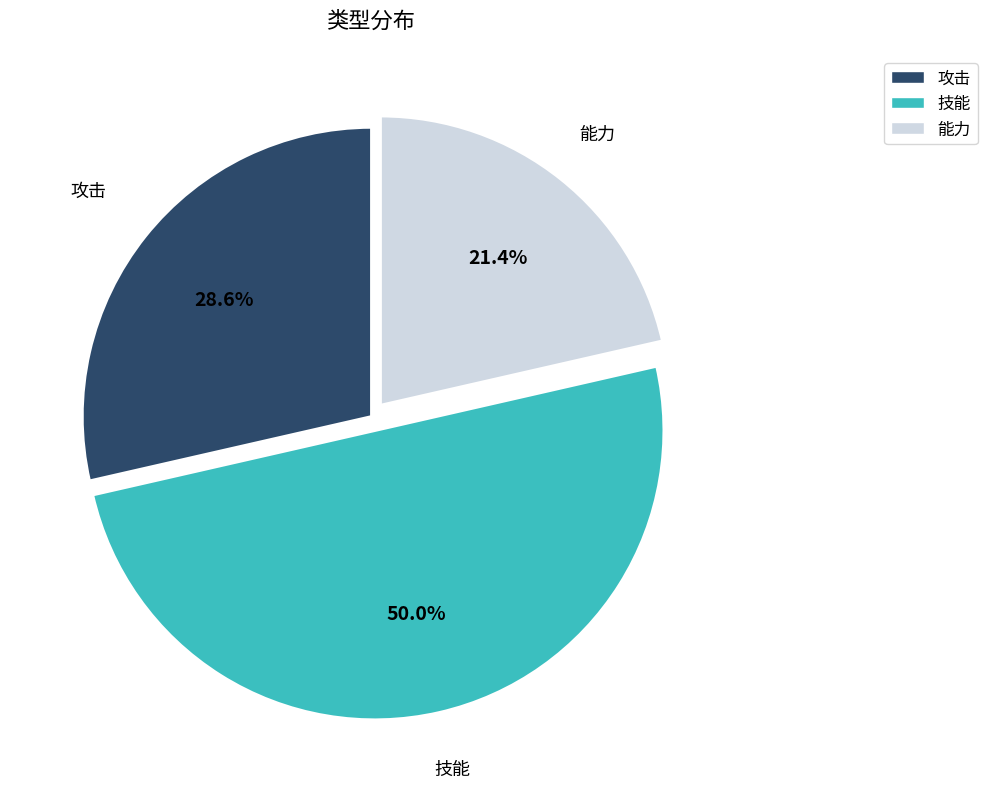

Which category has the biggest portion of the pie?

技能